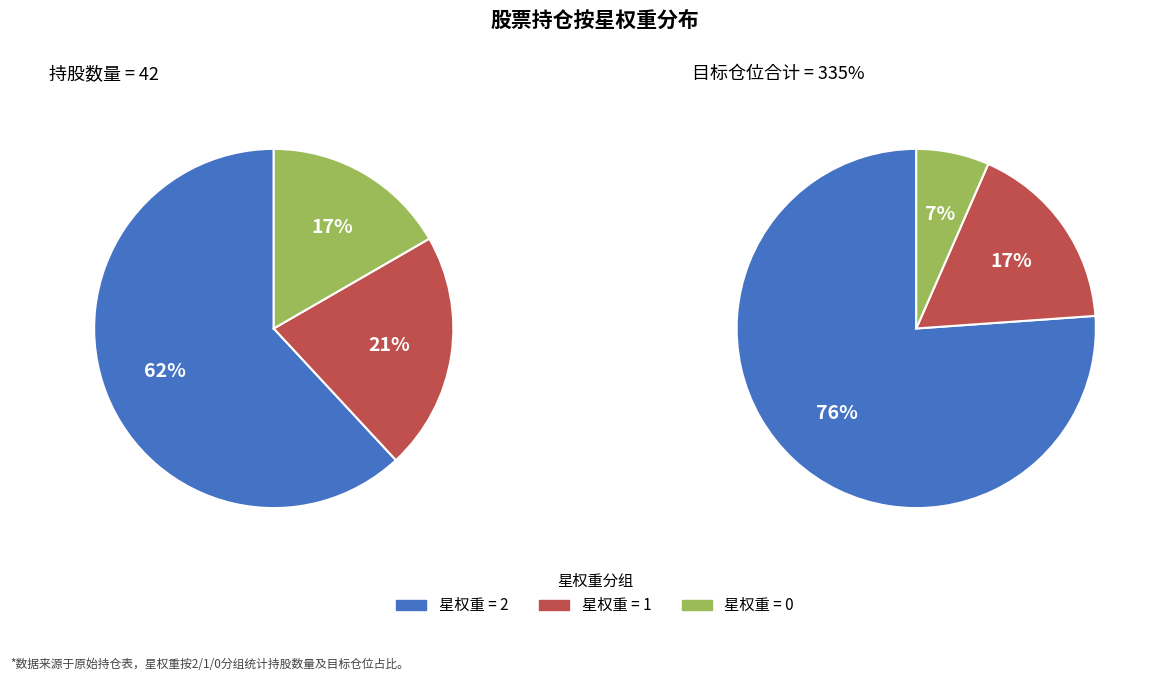

To the nearest percent, what percentage of the pie is 星权重_2?

62%